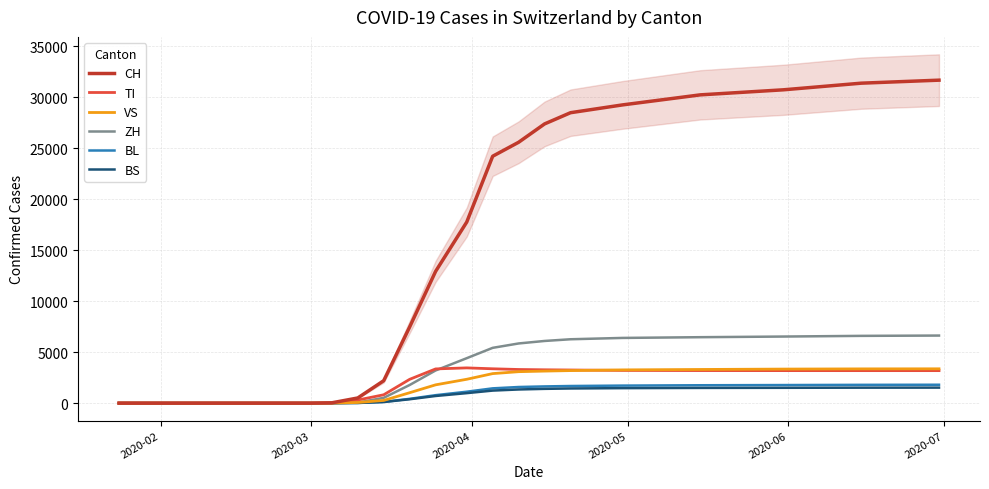

How many lines are shown in the chart?

6